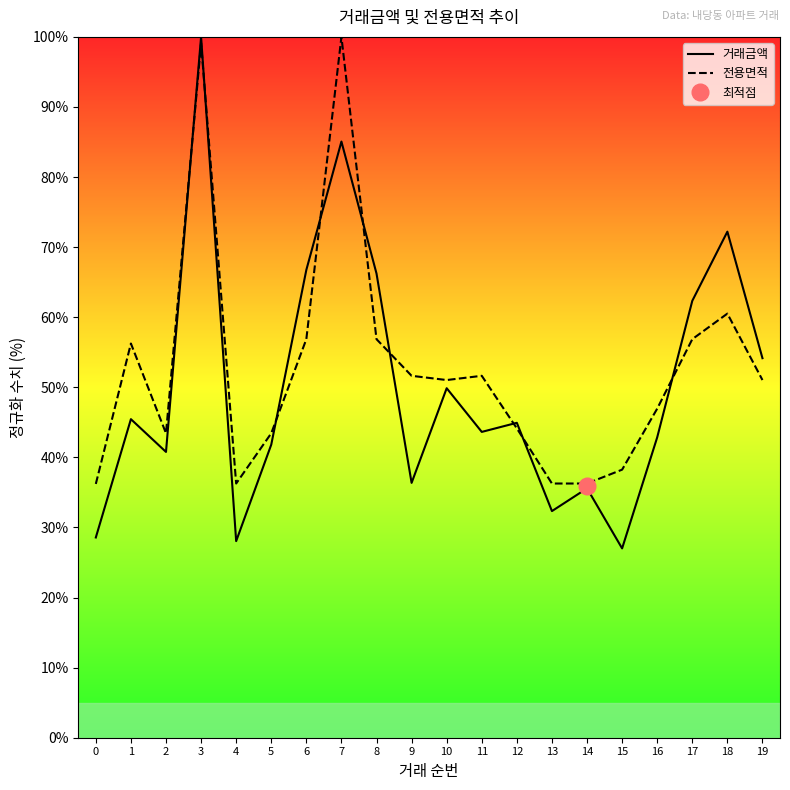

List the series in order of their peak value, lowest first.

거래금액, 전용면적